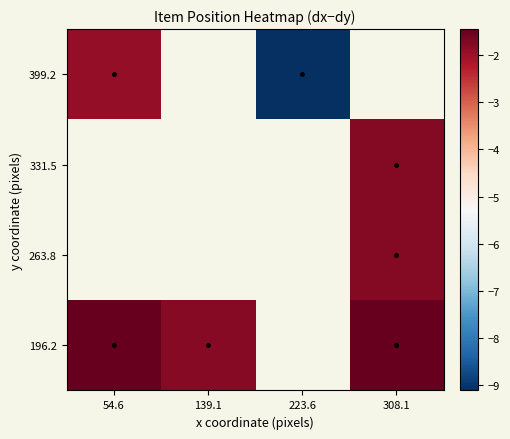

Is the value of 399.2 at 308.1 greater than the value of 263.8 at 139.1?

No